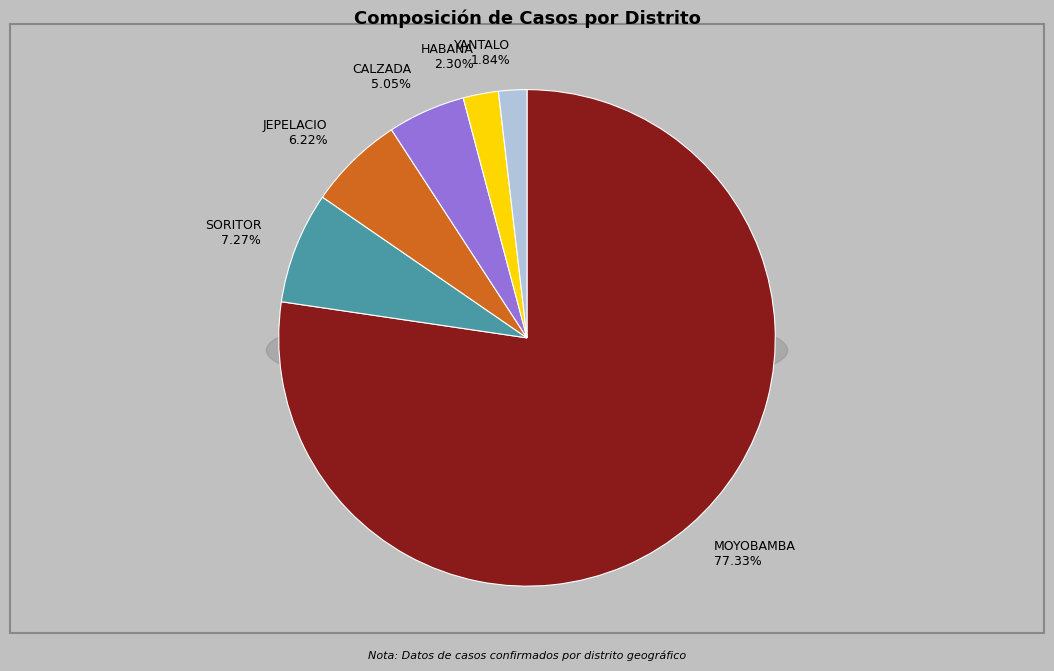

Which category has the smallest portion of the pie?

YANTALO